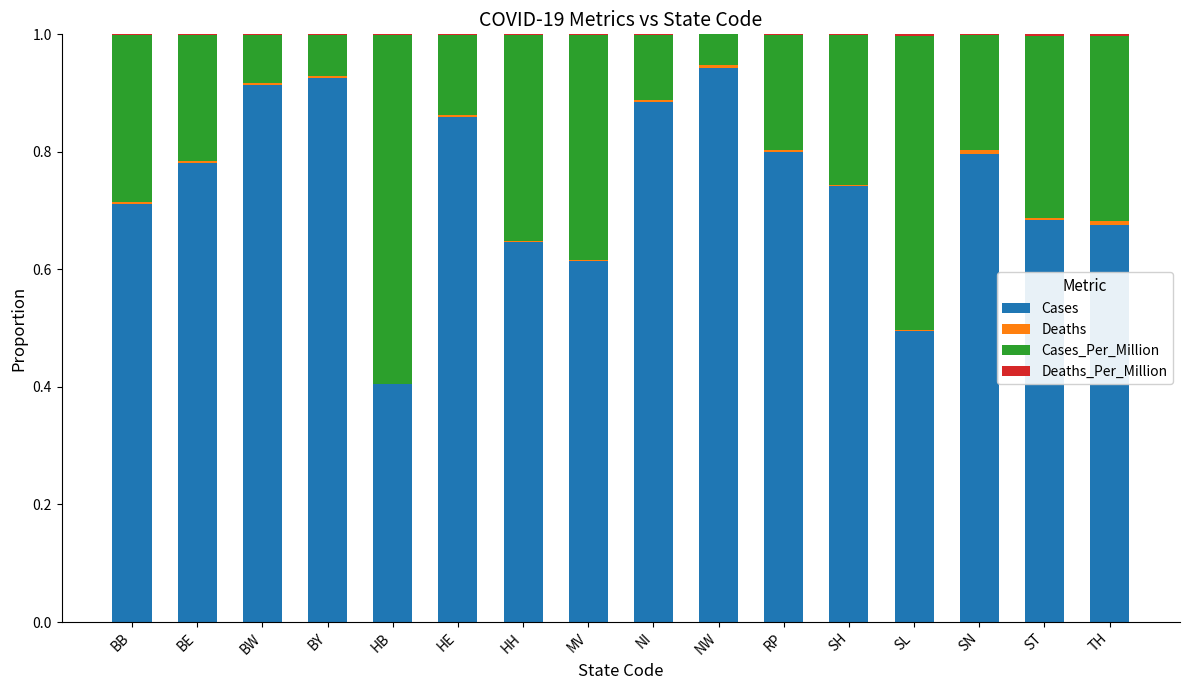

The Cases series shows 0.4 at HB. True or false?

True